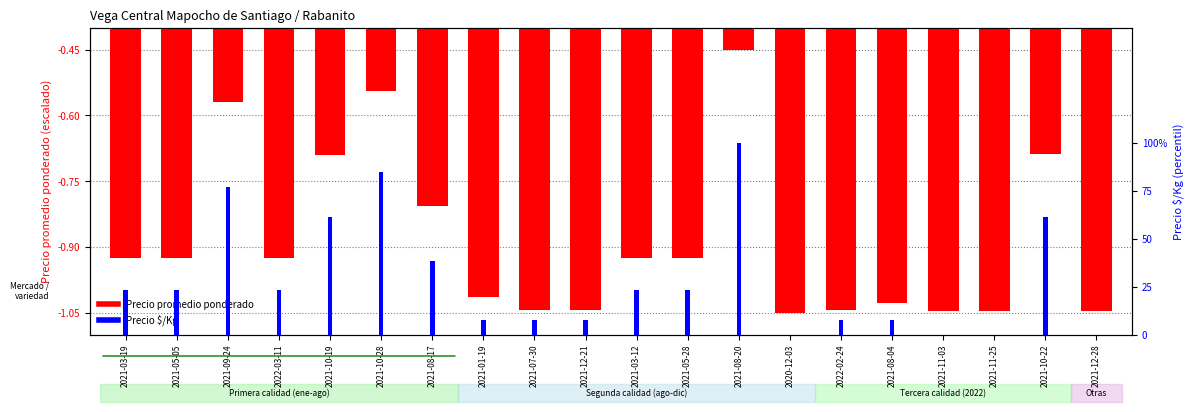

What is the highest value of the Precio $/Kg series?

100.0